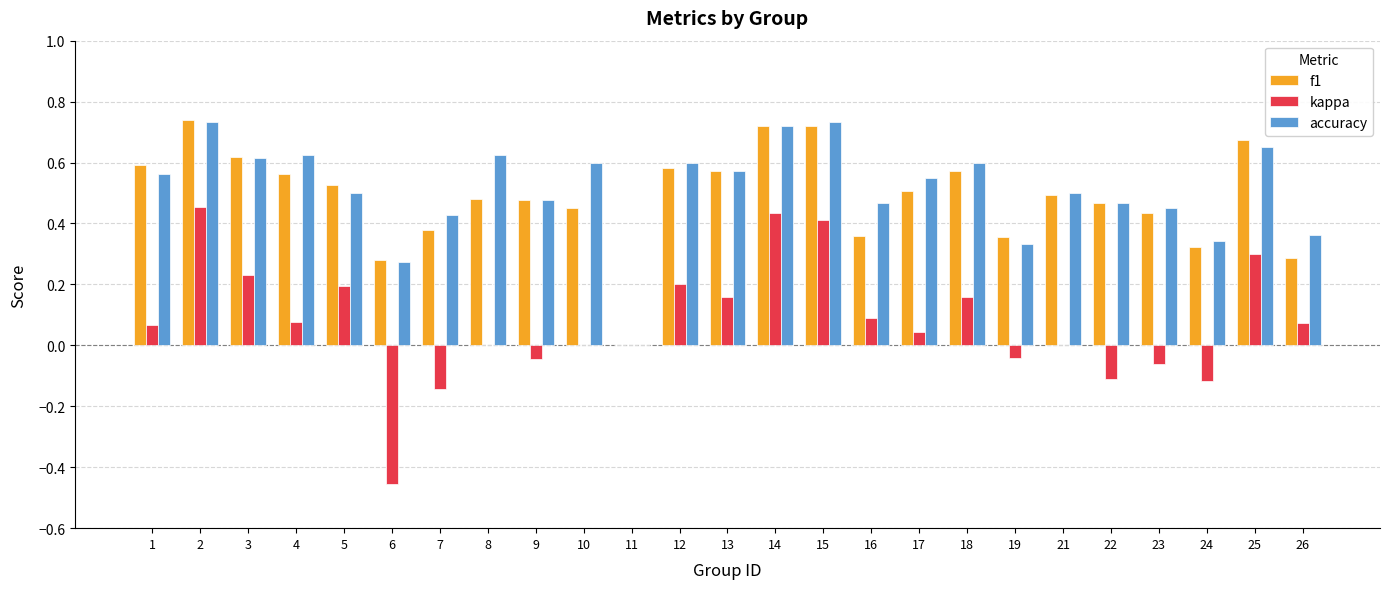

Does the chart contain stacked bars?

No